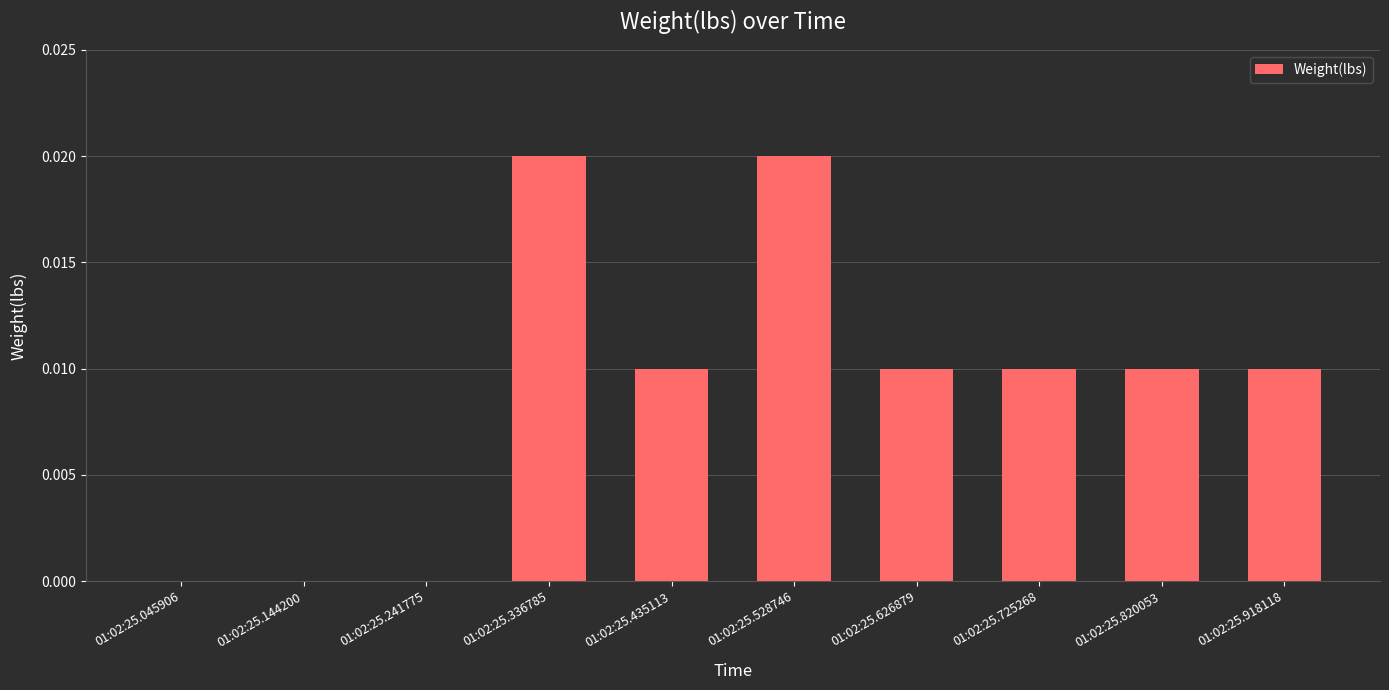

True or false: the data shows 0.0 at 01:02:25.144200.

True